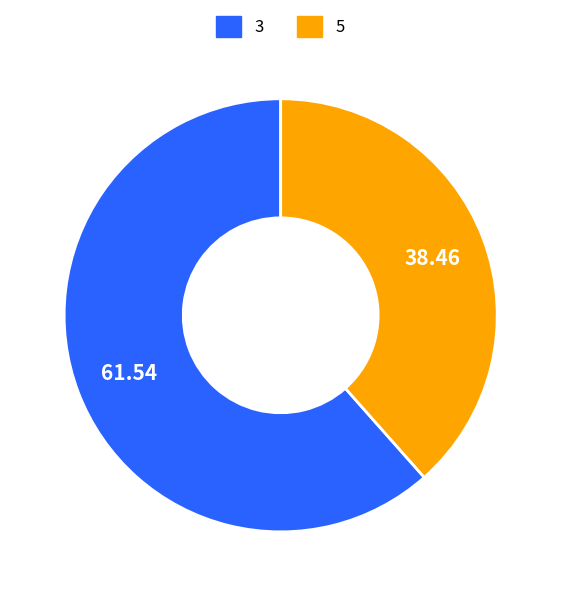

Which has a higher value, 3 or 5?

3